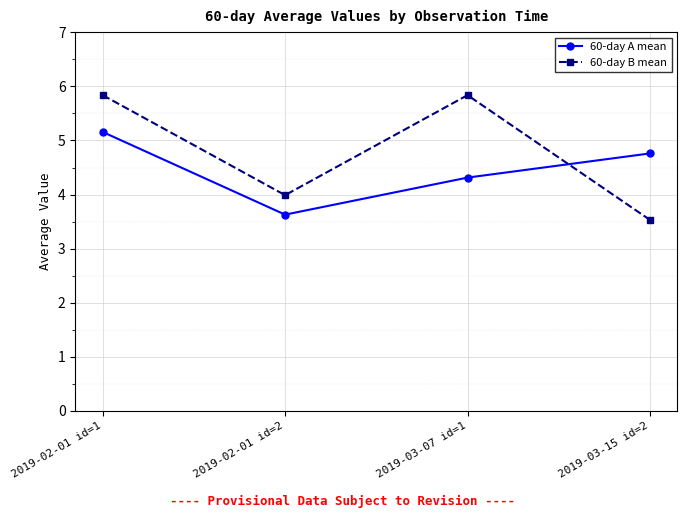

Reading left to right, transcribe all the data shown in this chart.

60-day A mean: 5.2	3.6	4.3	4.8
60-day B mean: 5.8	4.0	5.8	3.5